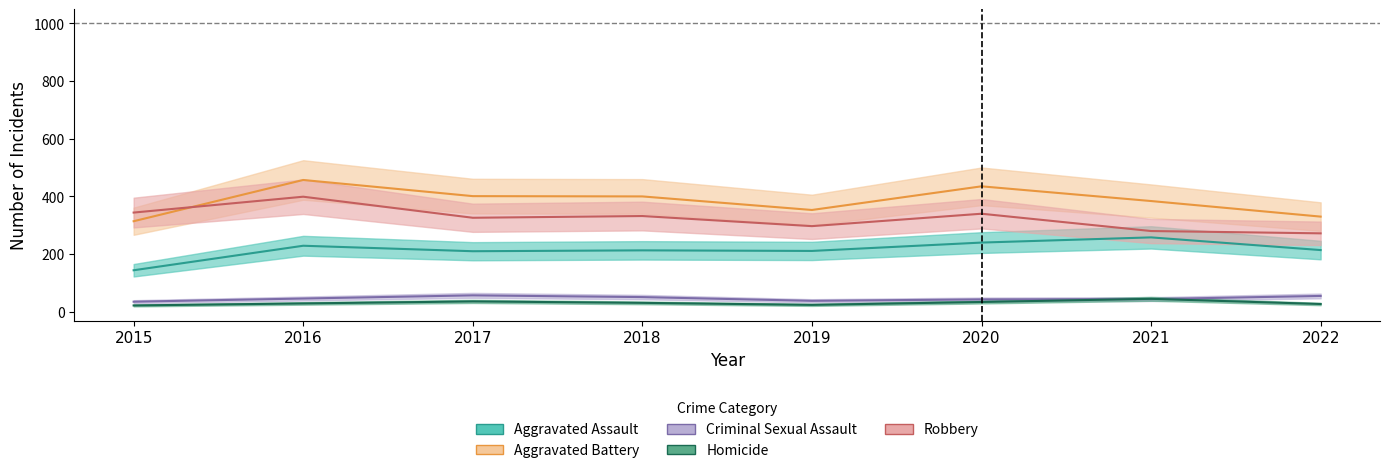

What is the difference between the maximum and second lowest values in the Aggravated Assault series?

48